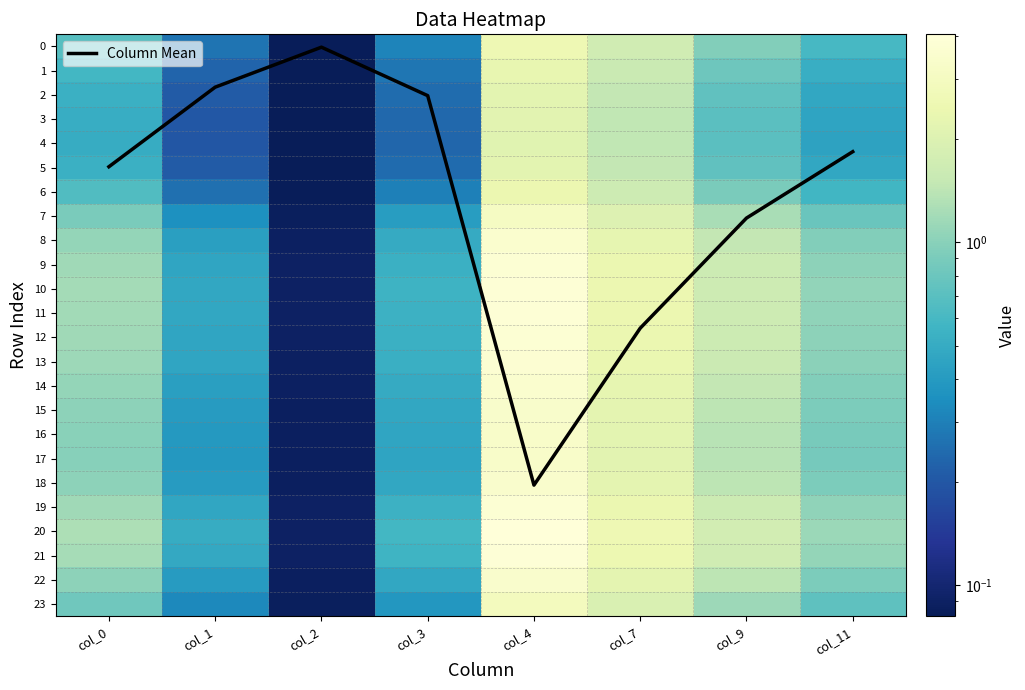

Is it true that Column Mean equals 2.0 at col_3?

True